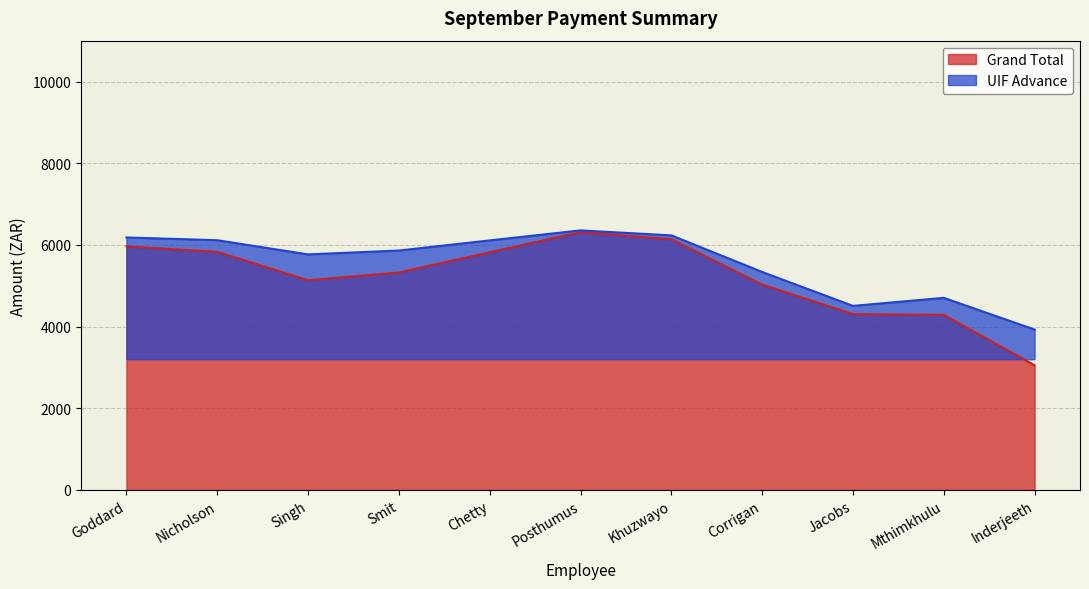

Is it true that UIF Advance equals 6109.9 at Chetty?

True